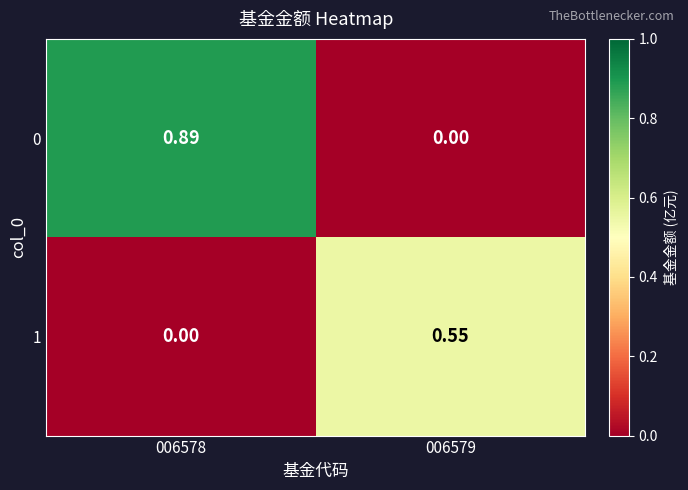

Is the value of 1 at 006579 greater than the value of 0 at 006578?

No